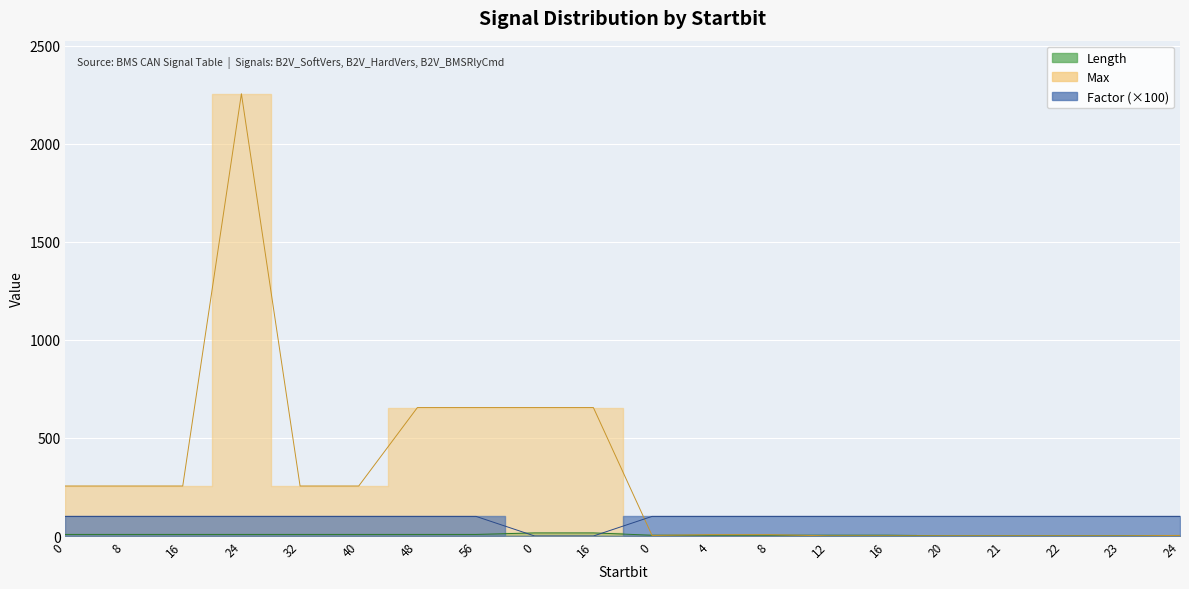

Which series has the largest total across all categories?

Max